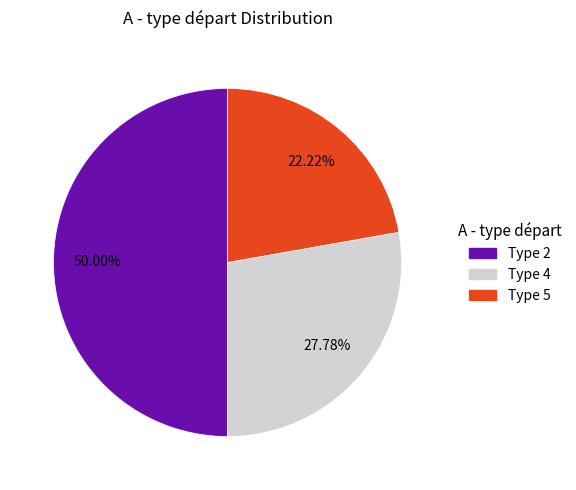

To the nearest percent, what is the difference between the largest and smallest slice percentages?

28%